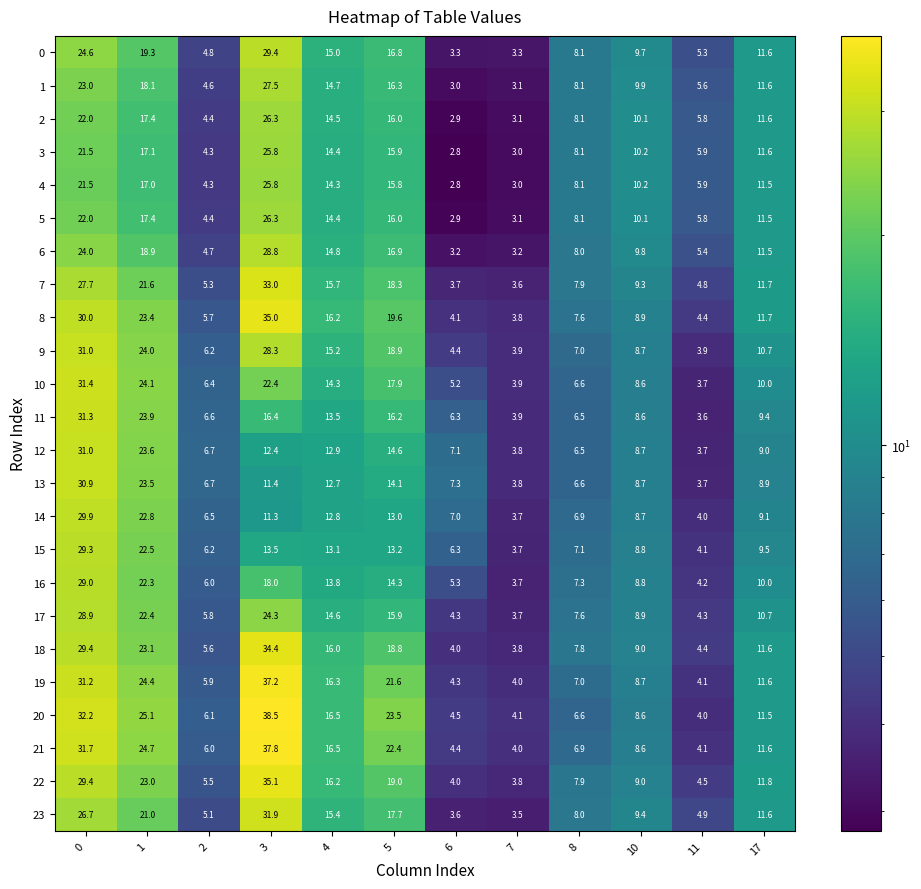

At which label does 5 reach its minimum?

6